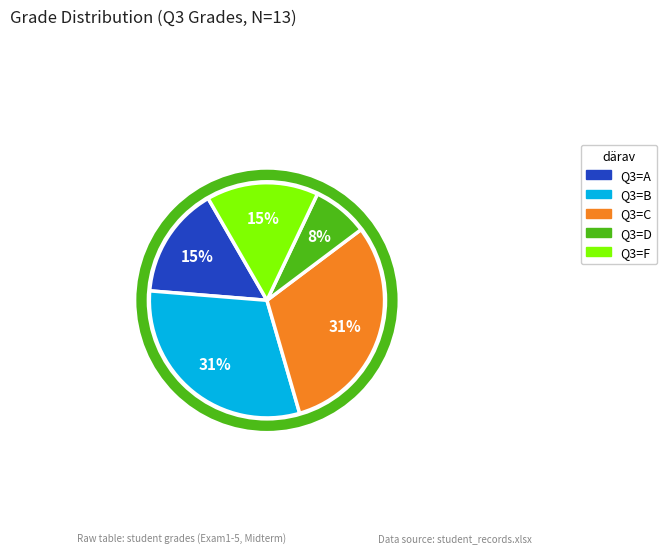

Which category has the smallest portion of the pie?

Q3=D